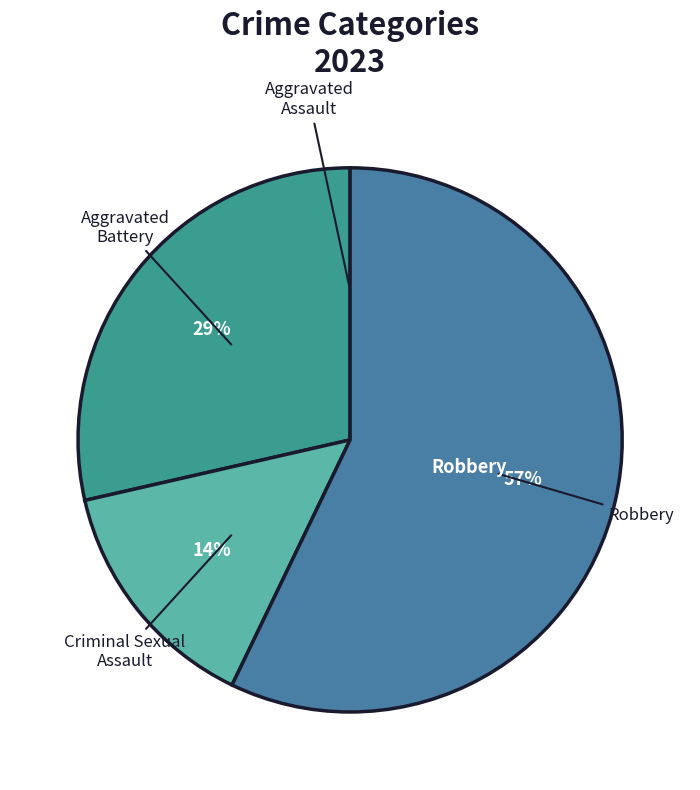

To the nearest percent, what is the average slice percentage?

25%